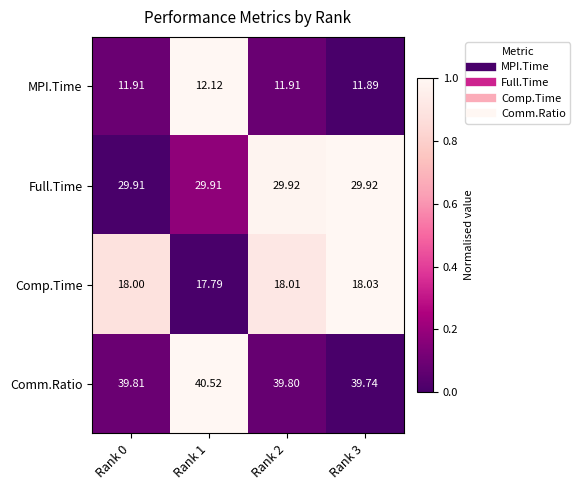

At Rank 3, list the series in order from largest to smallest.

Comm.Ratio, Full.Time, Comp.Time, MPI.Time